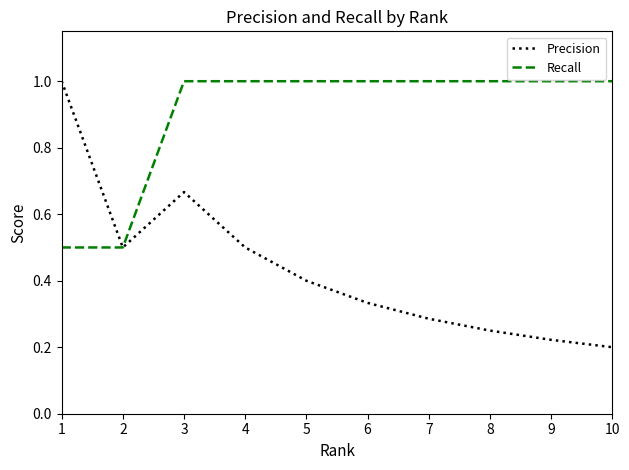

At 10, list the series in order from largest to smallest.

Recall, Precision